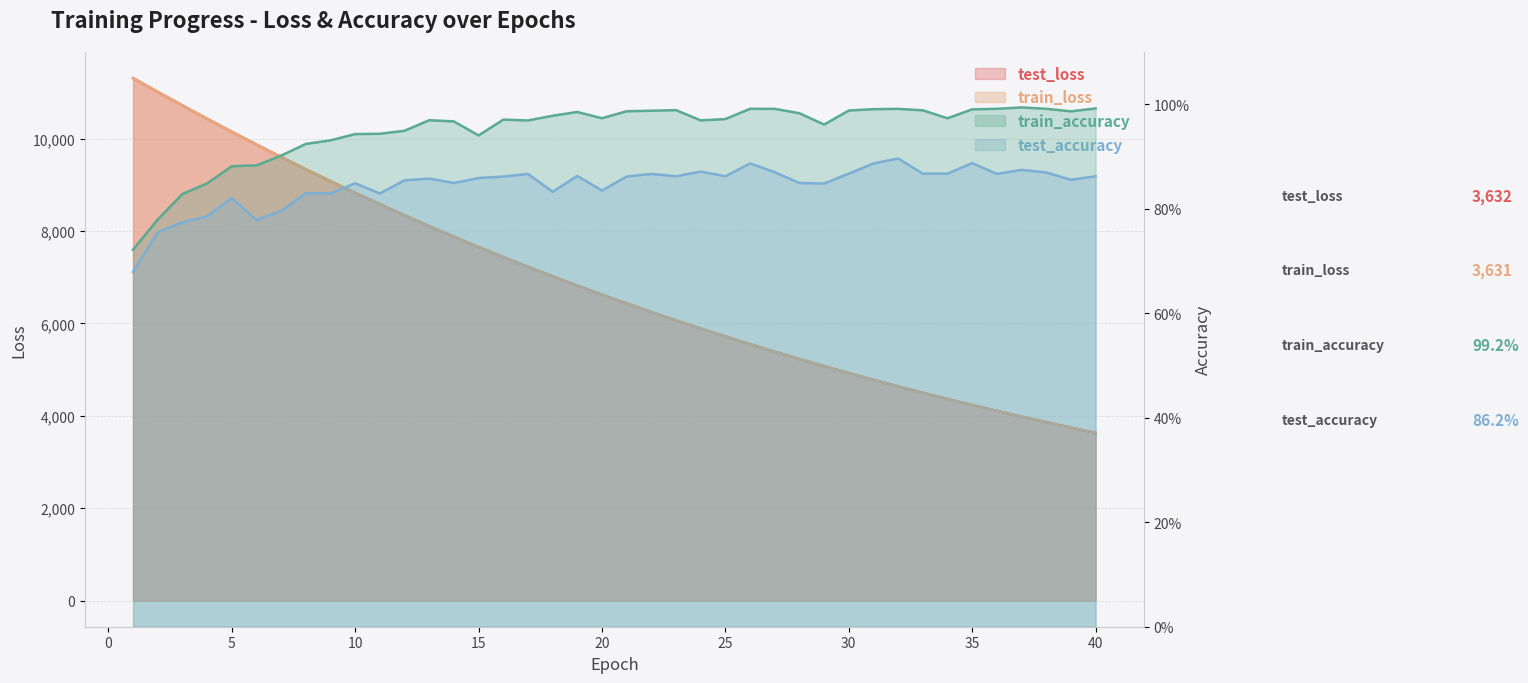

Which category has the highest value in the test_loss series?

1